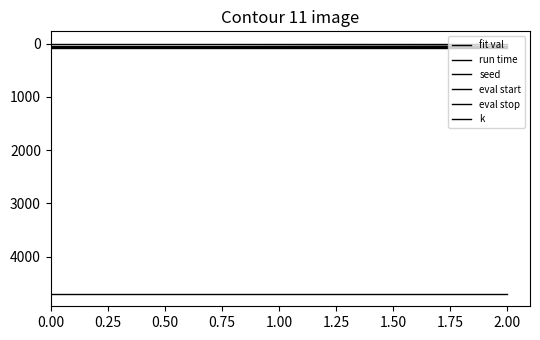

What is the maximum value shown in the chart?

4696.8